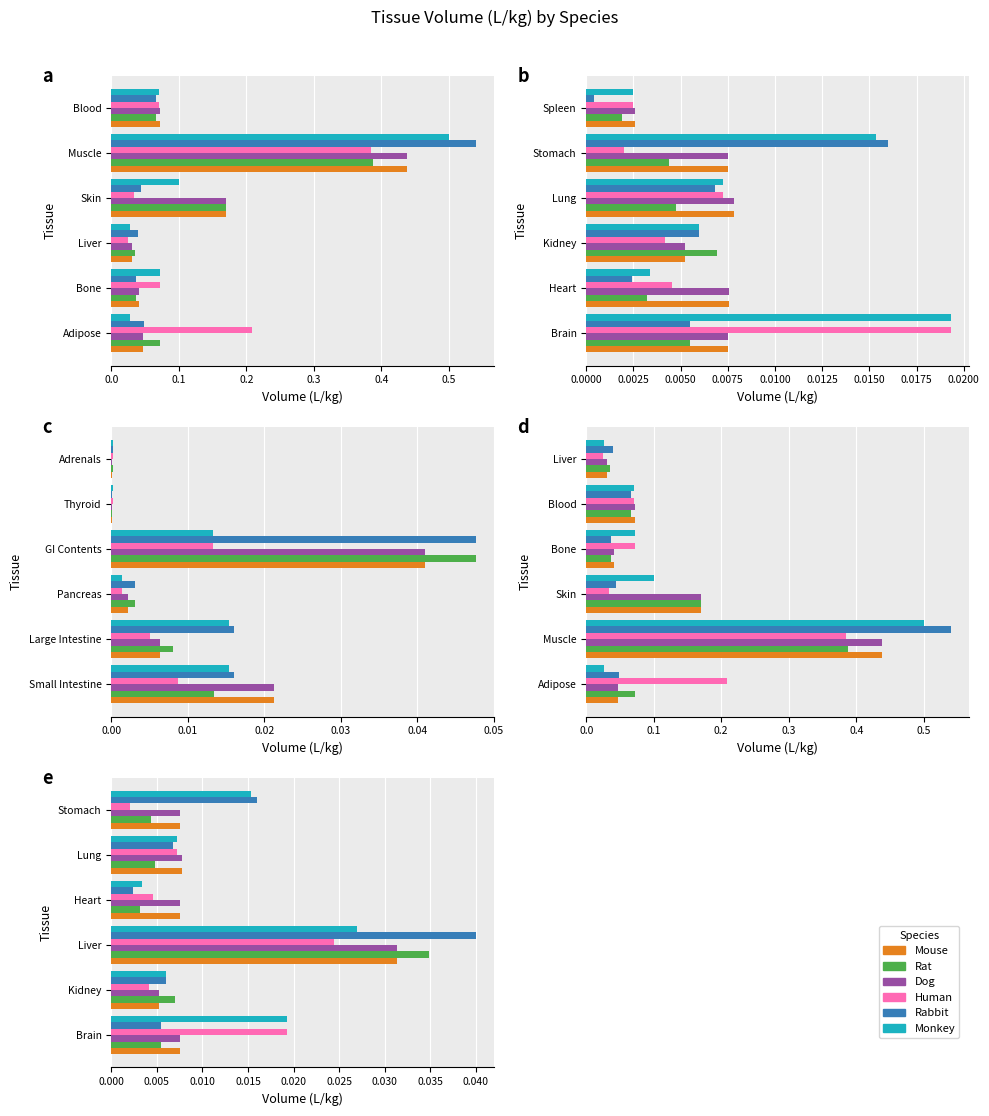

Which series has the largest total across all categories?

Monkey